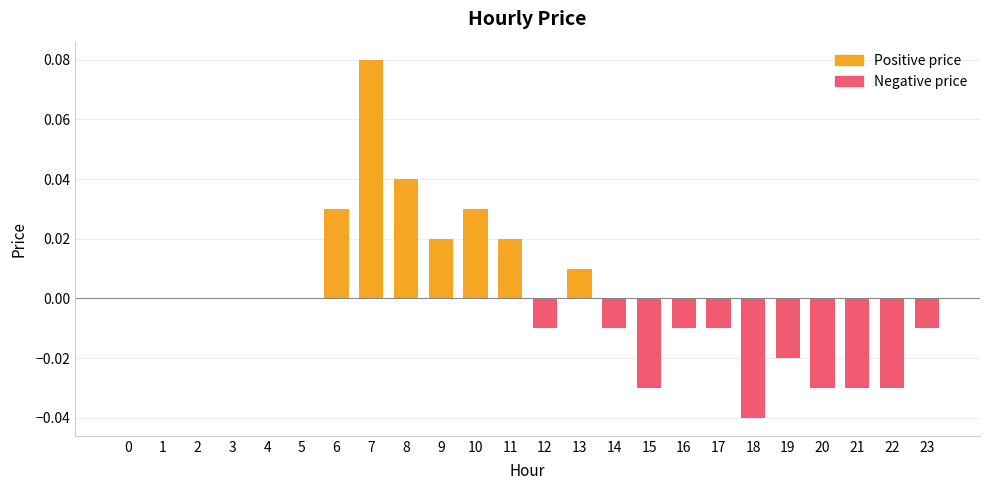

Which category has the highest value across all series?

7